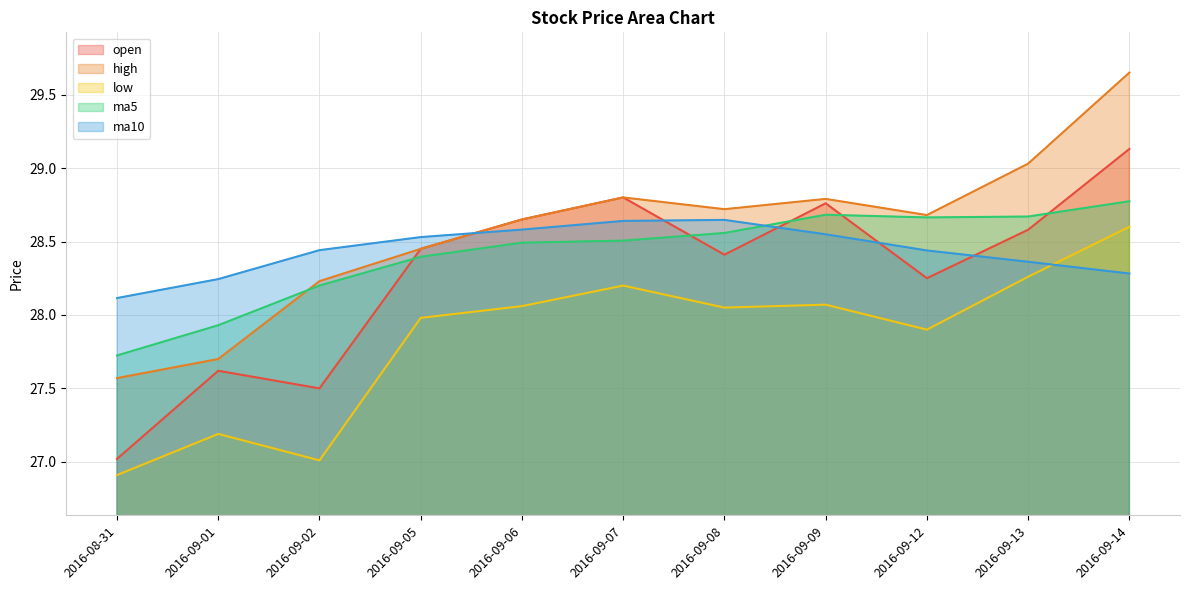

Between 2016-09-06 and 2016-09-12, which series saw the biggest shift?

open